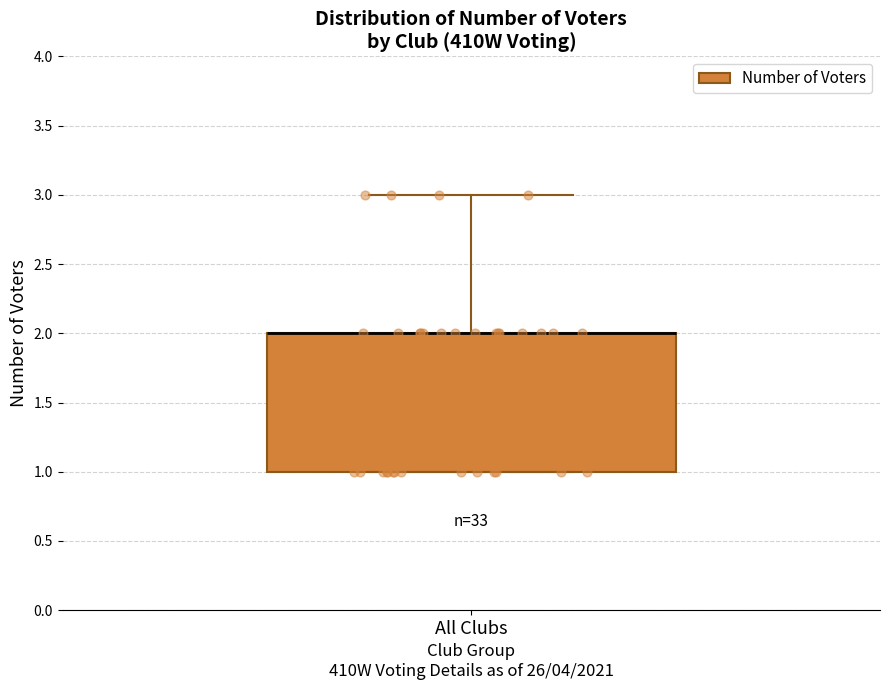

Transcribe this box plot: give where the median line is, the range the box spans, and where the two whiskers end, as read against the y-axis. The values are not printed on the chart, so give them approximately, as read against the axis.

median 2 (drawn on the box's upper edge), box 1 to 2, whiskers 1 to 3